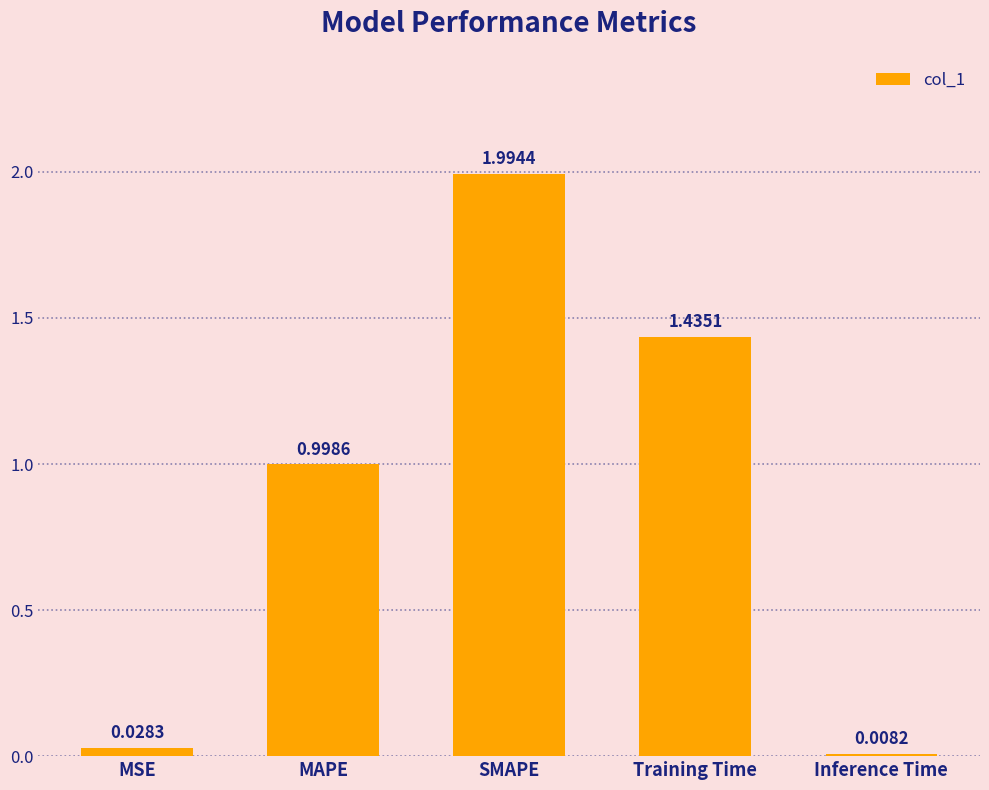

What is the difference between the values at Inference Time and SMAPE?

2.0